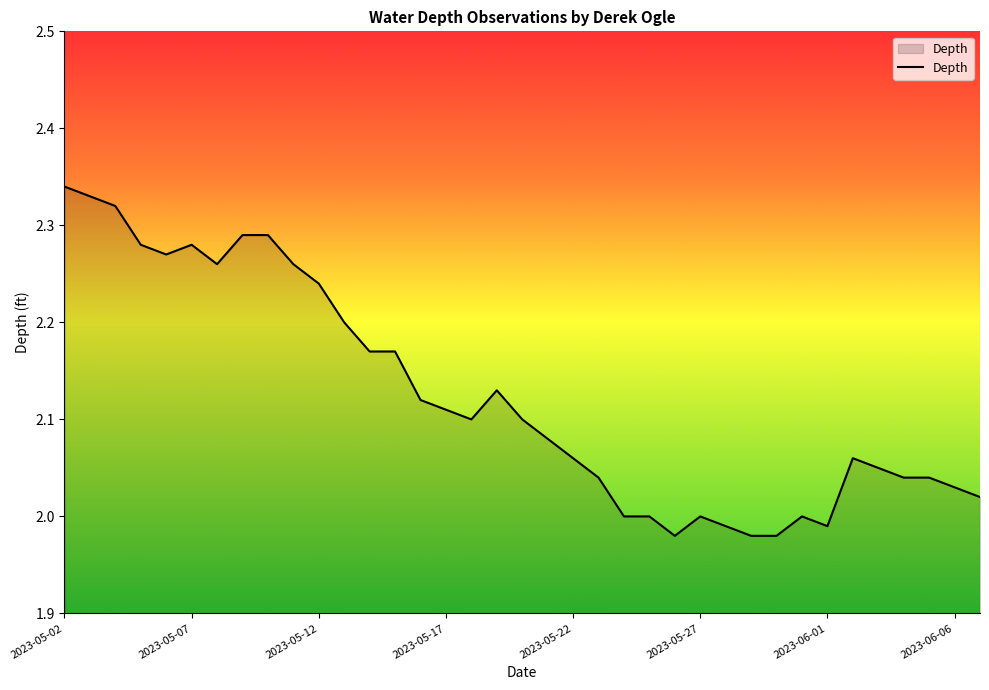

The chart shows a value of 3.6 at 2023-05-17. True or false?

False